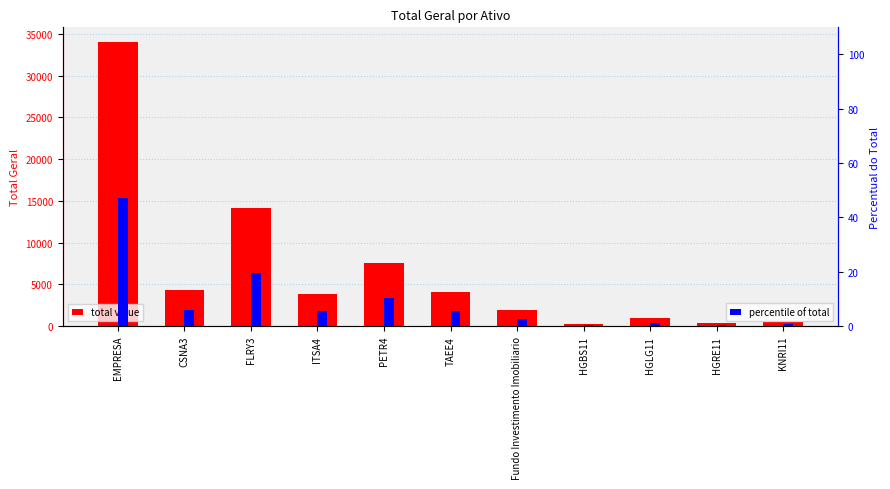

What position from the left is KNRI11?

11